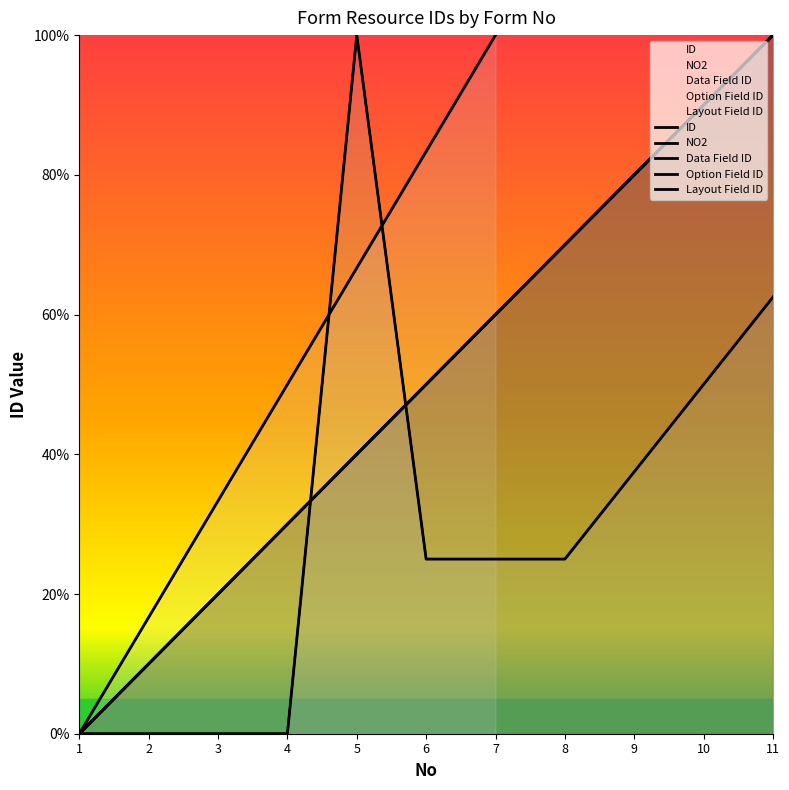

Between 10 and 1, which is larger?

10